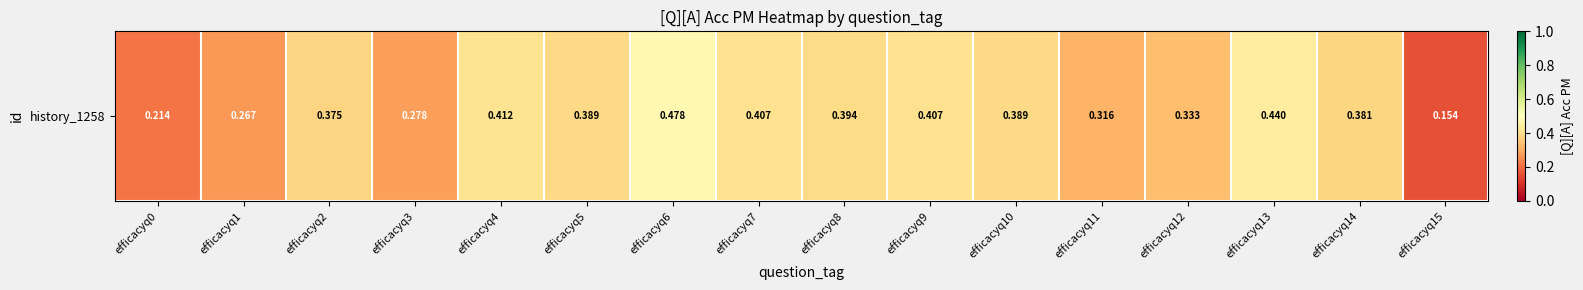

What is the sum of all values?

5.6